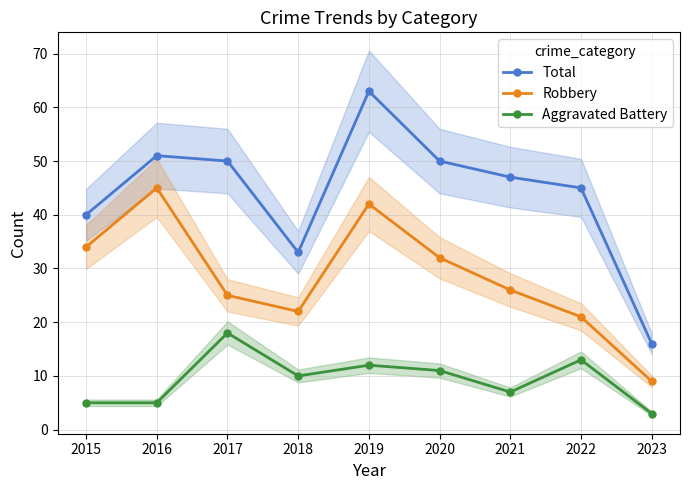

Where does the Robbery series first go above 26?

2015